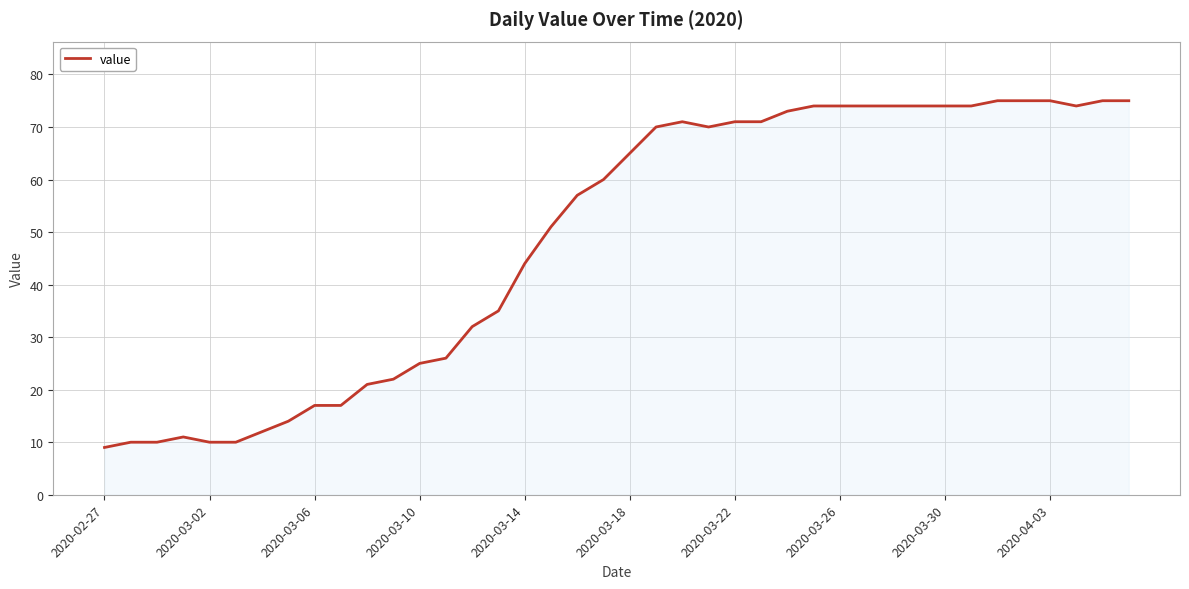

What is the greatest value displayed?

75